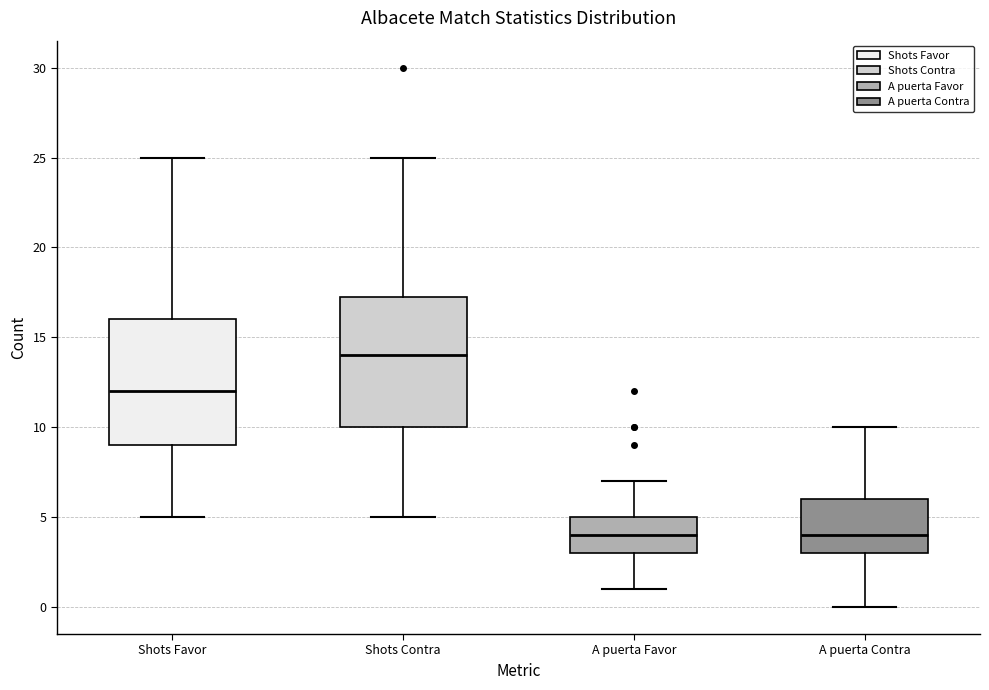

Which box's median line is the highest?

Shots Contra